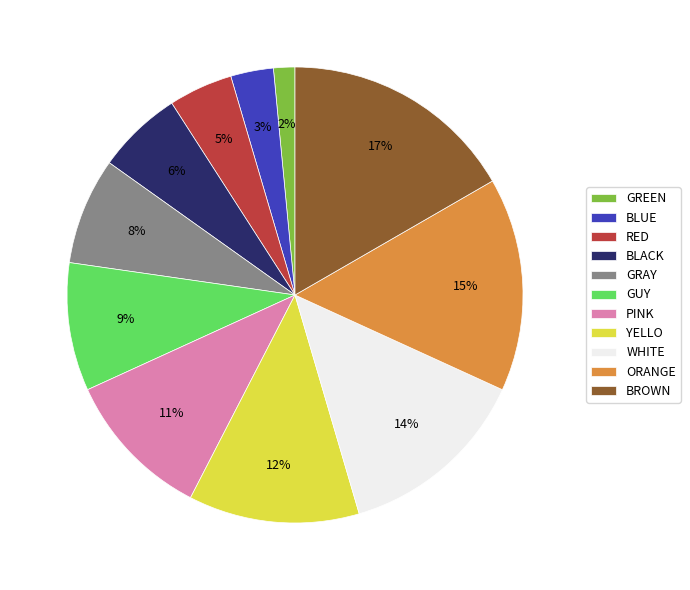

To the nearest percent, what is the difference between the YELLO and ORANGE slice percentages?

3%